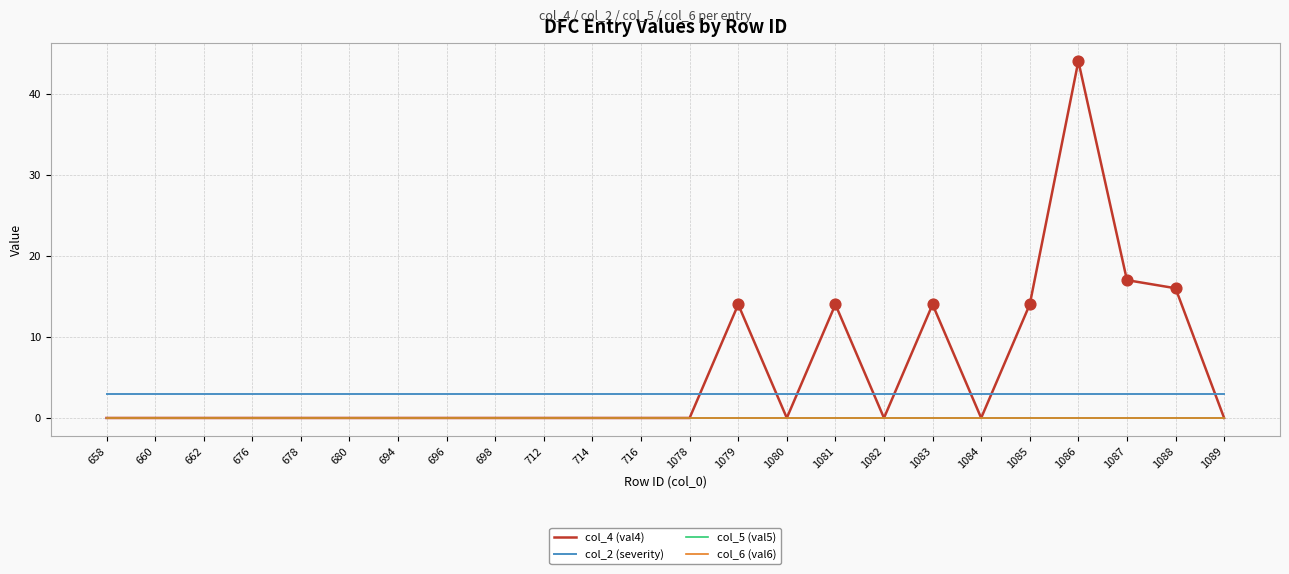

Does the chart have visible grid lines?

Yes